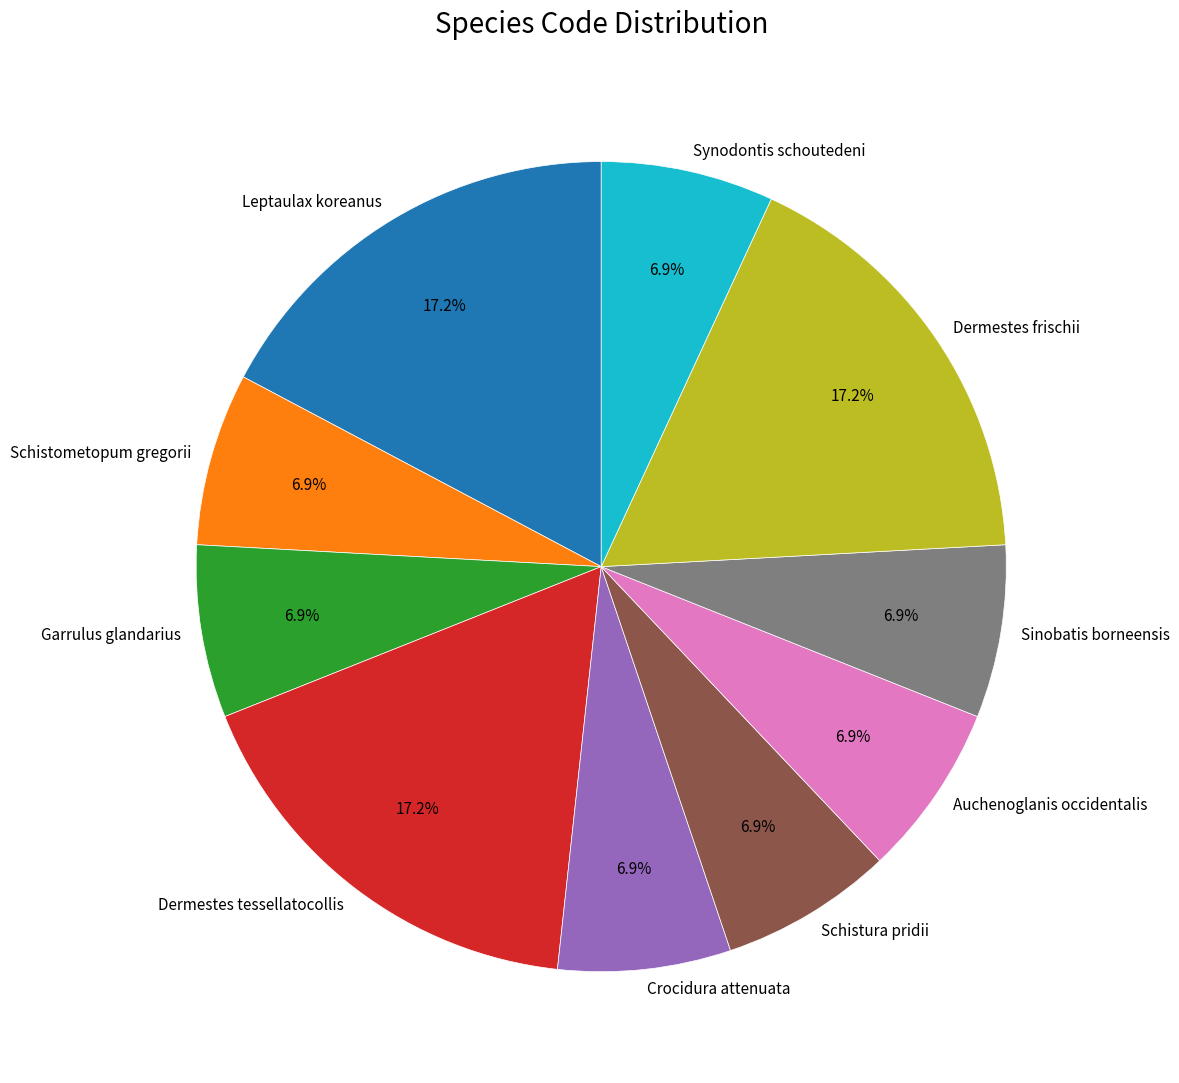

Approximately how many times larger is the value at Sinobatis borneensis compared to Schistura pridii?

1.0